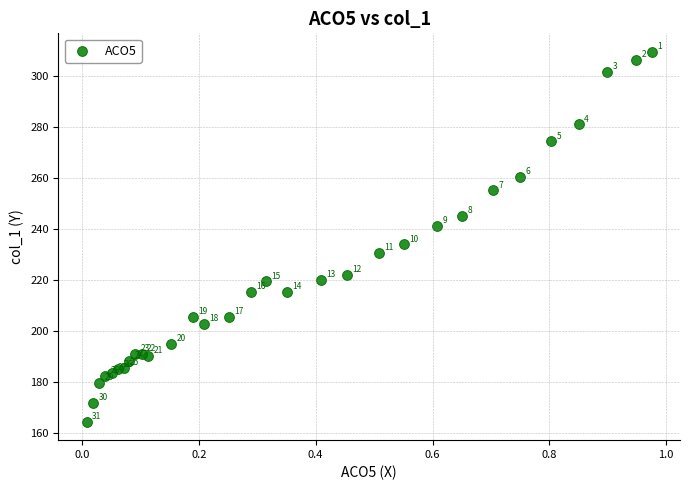

What Y value in the scatter plot is closest to 237?

234.0